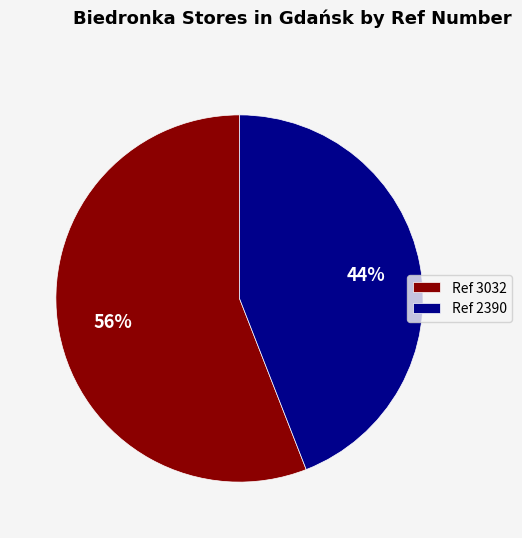

Which has a higher value, Ref 2390 or Ref 3032?

Ref 3032